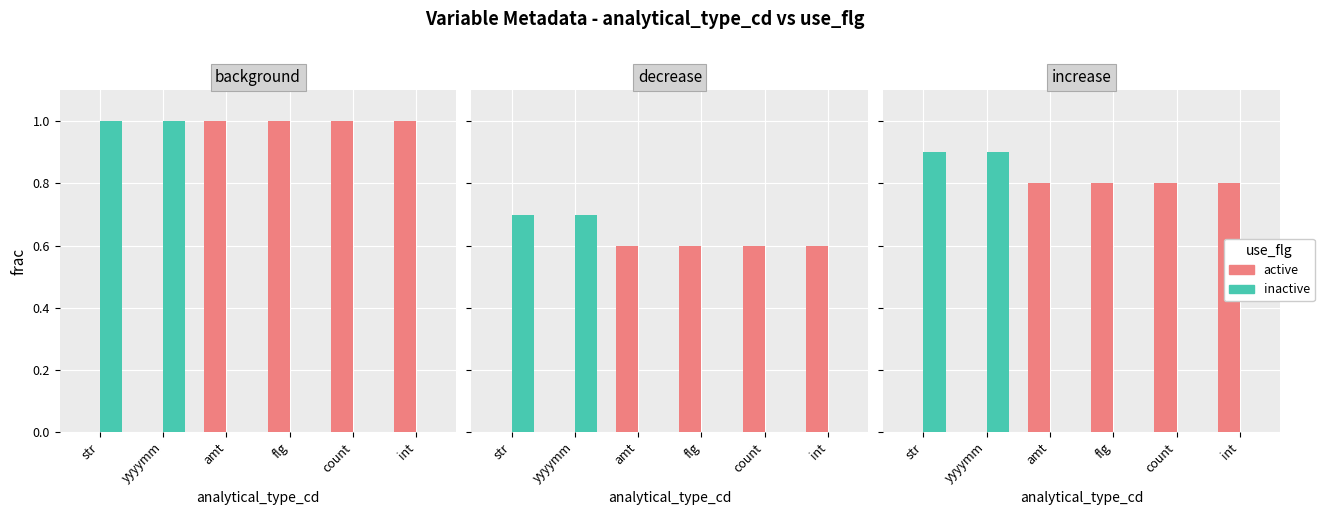

Is it true that inactive equals 0.6 at amt?

False